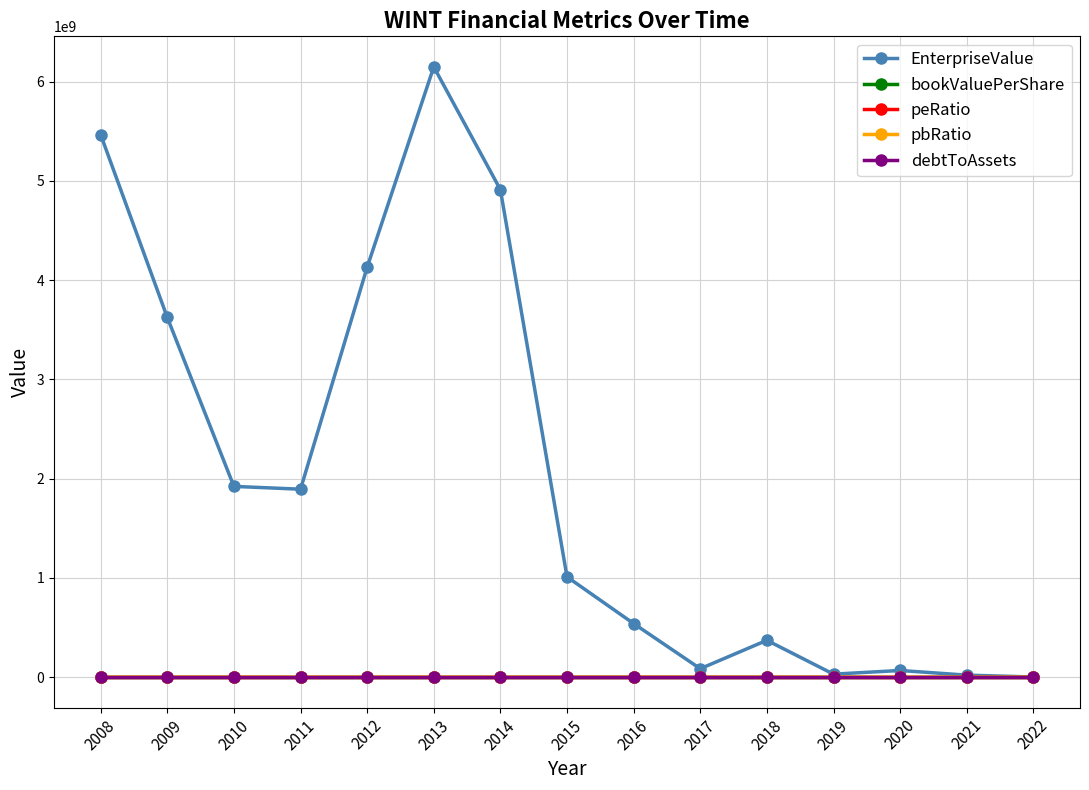

How many distinct data groups are displayed?

5